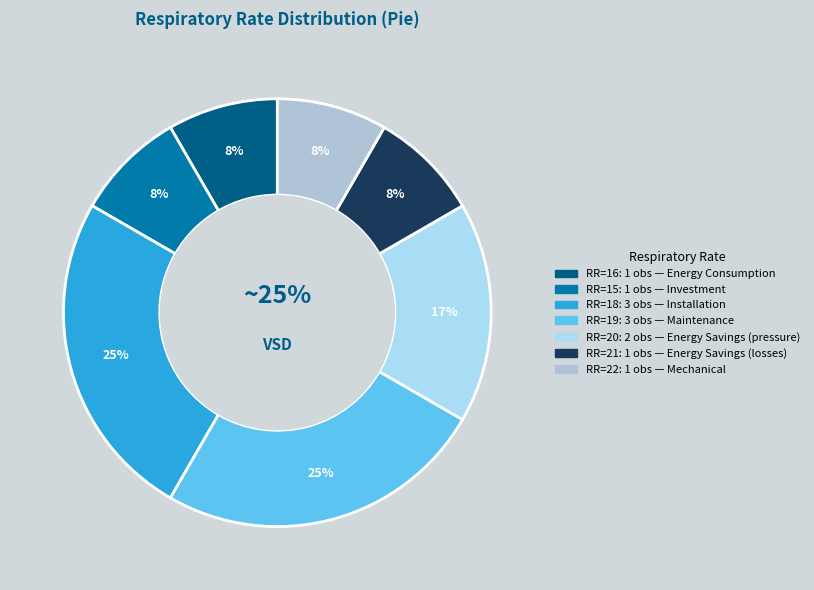

Count the number of slices in the pie.

7